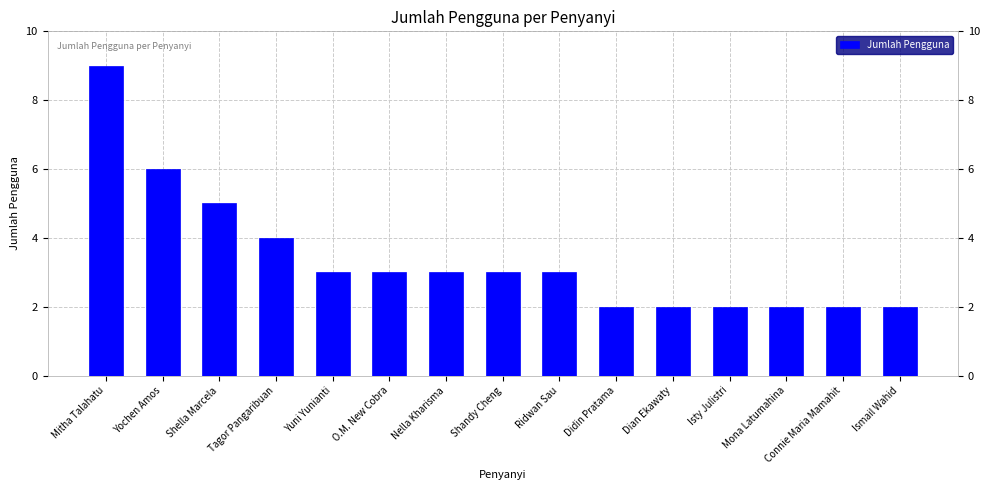

What is the label of the 13th bar from the left?

Mona Latumahina